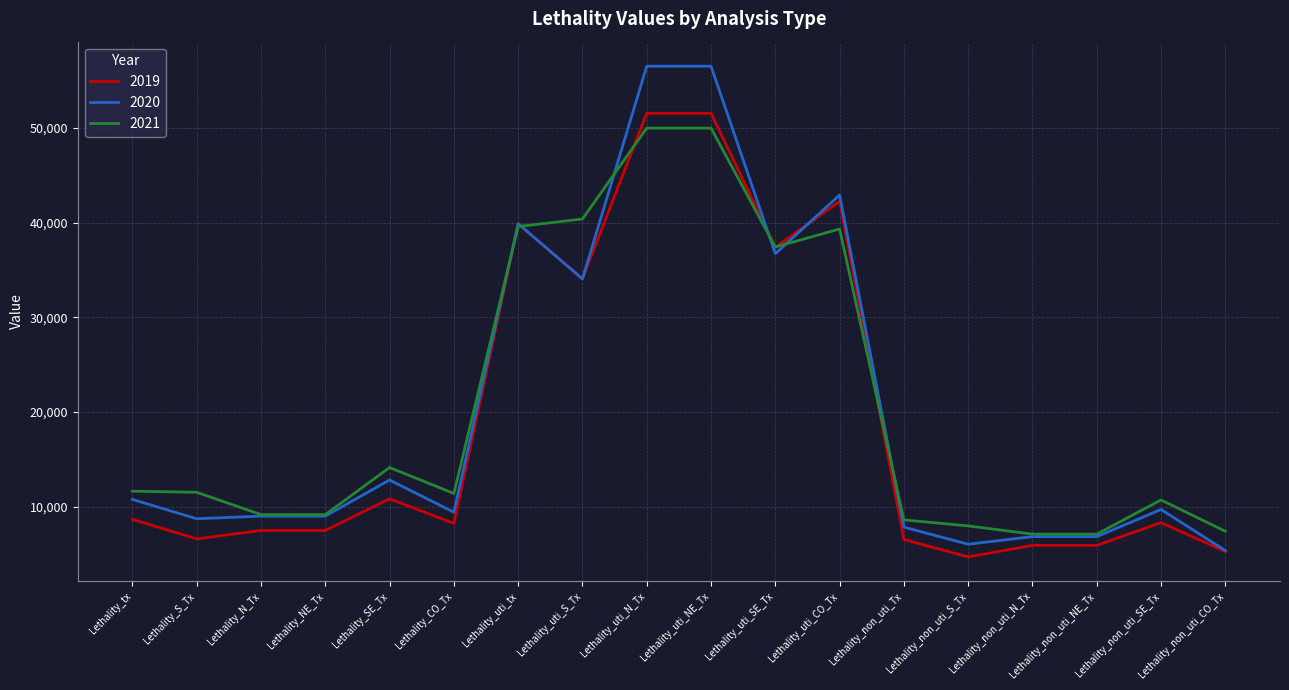

The value of 2020 at Lethality_uti_S_Tx is 34053. True or false?

True